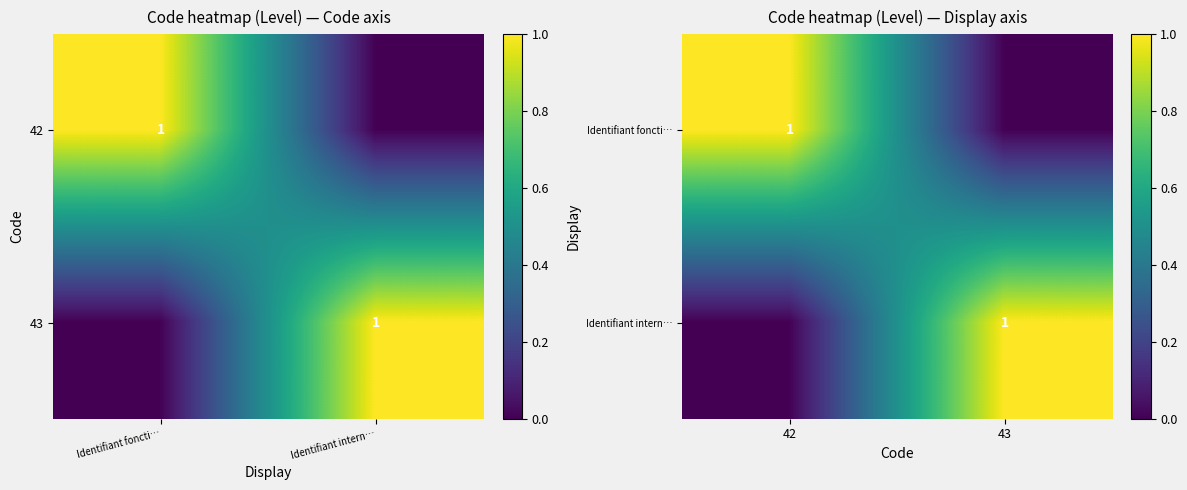

True or false: Identifiant foncti… has a value of 0 at 43.

True